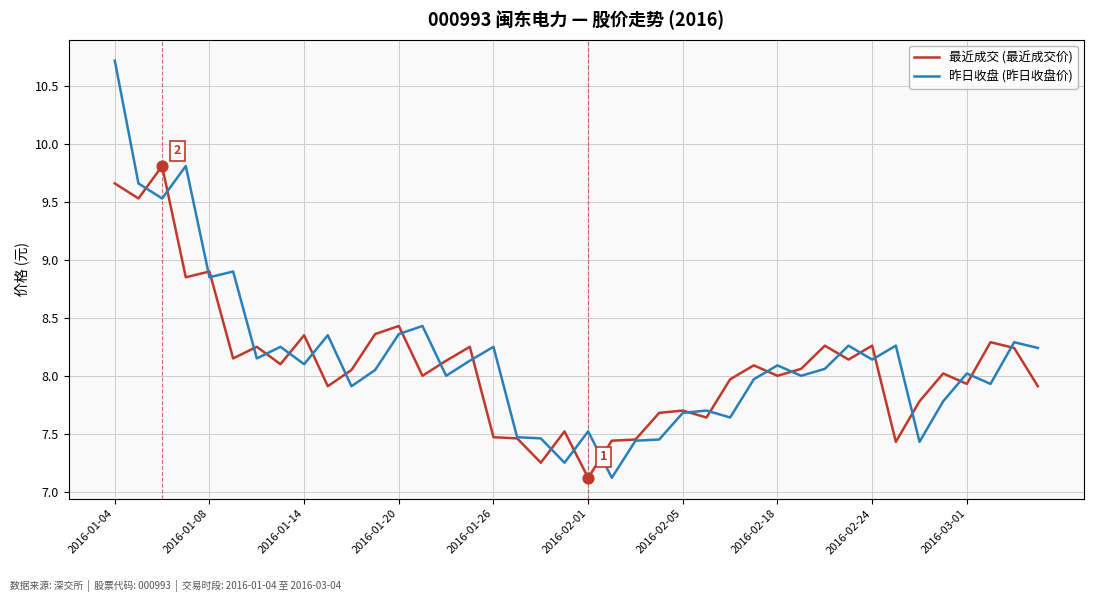

What are all the series names shown in the legend?

最近成交 (最近成交价), 昨日收盘 (昨日收盘价)